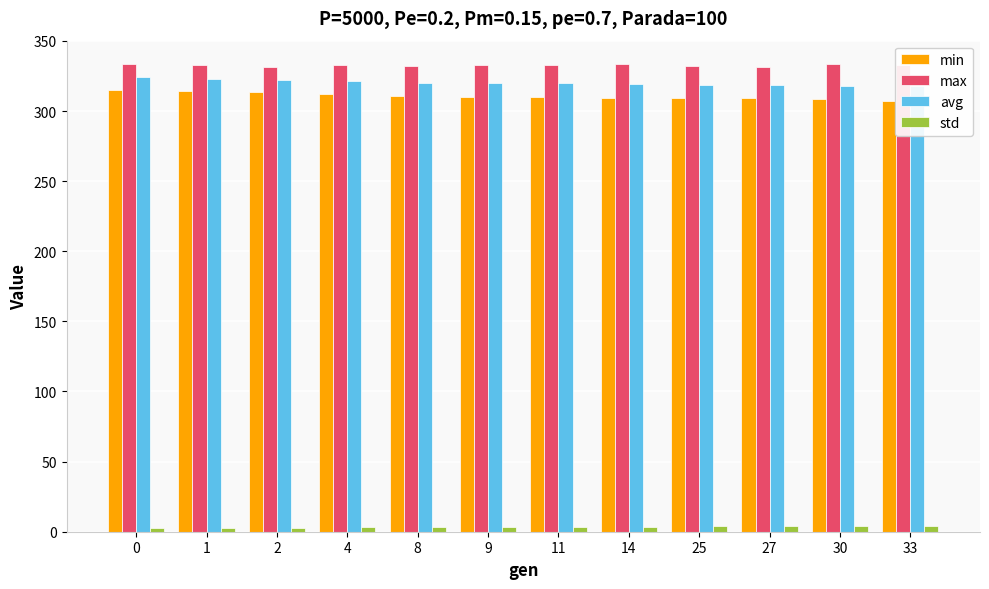

Reading left to right, transcribe all the data shown in this chart.

min: 0=314.7	1=313.9	2=313.3	4=312.2	8=310.4	9=310.3	11=309.8	14=309.6	25=309.1	27=309.1	30=308.6	33=307.1
max: 0=333.4	1=333.1	2=331.7	4=332.5	8=332.4	9=332.9	11=332.6	14=333.5	25=332.0	27=331.4	30=333.3	33=332.8
avg: 0=324.3	1=322.7	2=321.9	4=321.1	8=320.3	9=320.1	11=319.8	14=319.5	25=318.6	27=318.4	30=318.2	33=318.0
std: 0=2.7	1=2.6	2=2.8	4=3.1	8=3.4	9=3.5	11=3.5	14=3.6	25=4.0	27=4.1	30=4.2	33=4.2